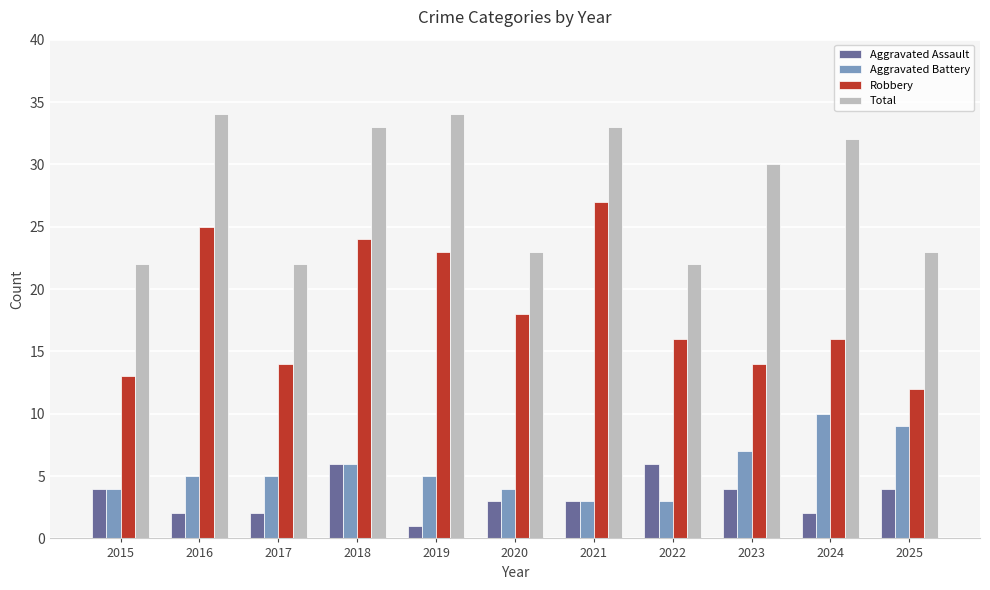

What is the difference between the highest and lowest values at 2023?

26